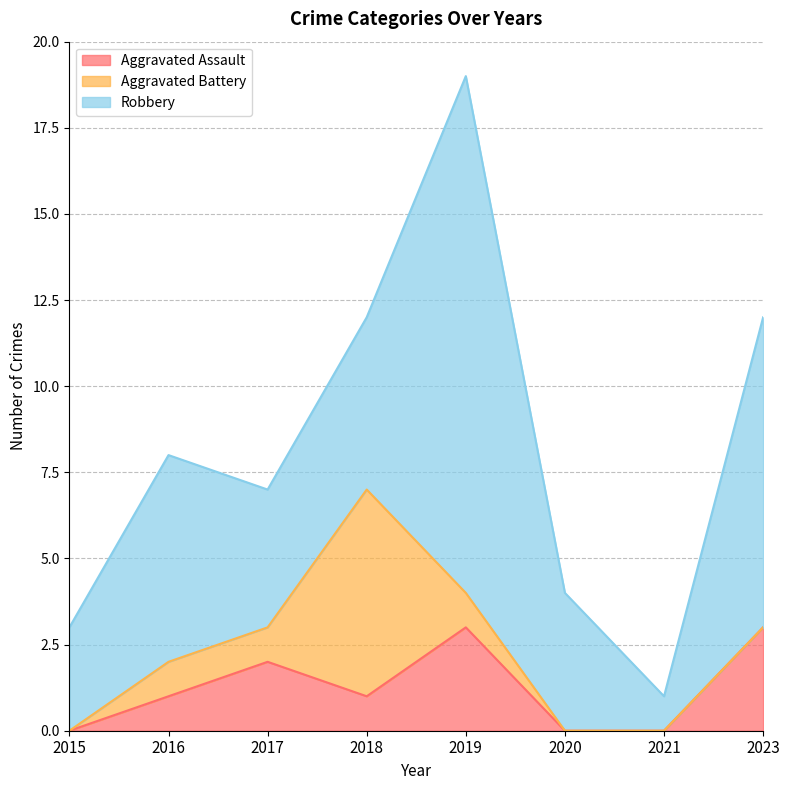

At which label does Aggravated Battery first exceed 1?

2018